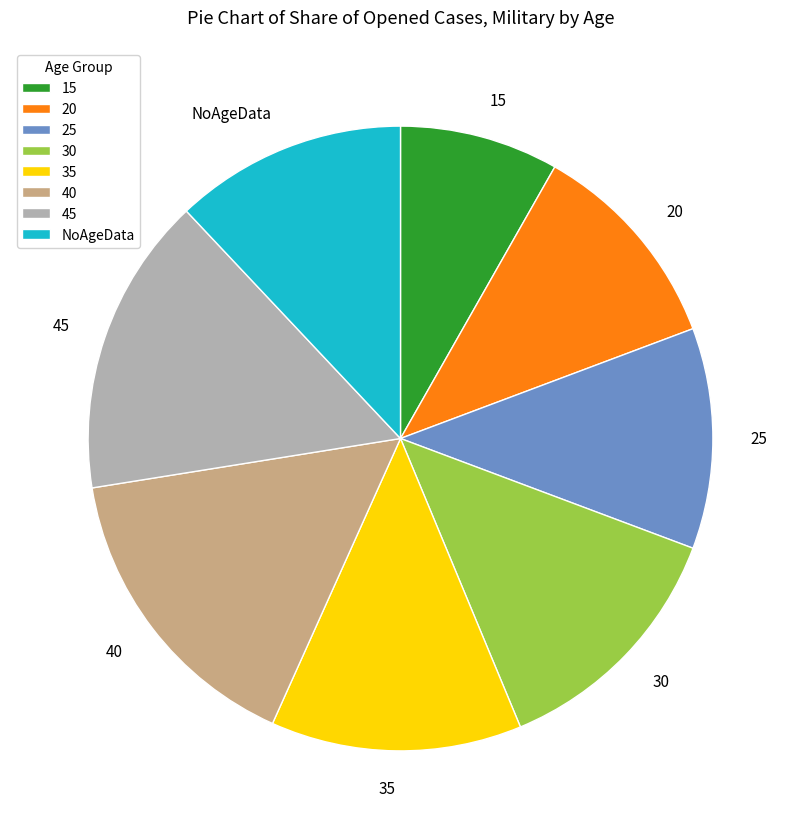

Is 40 the majority of the pie?

No